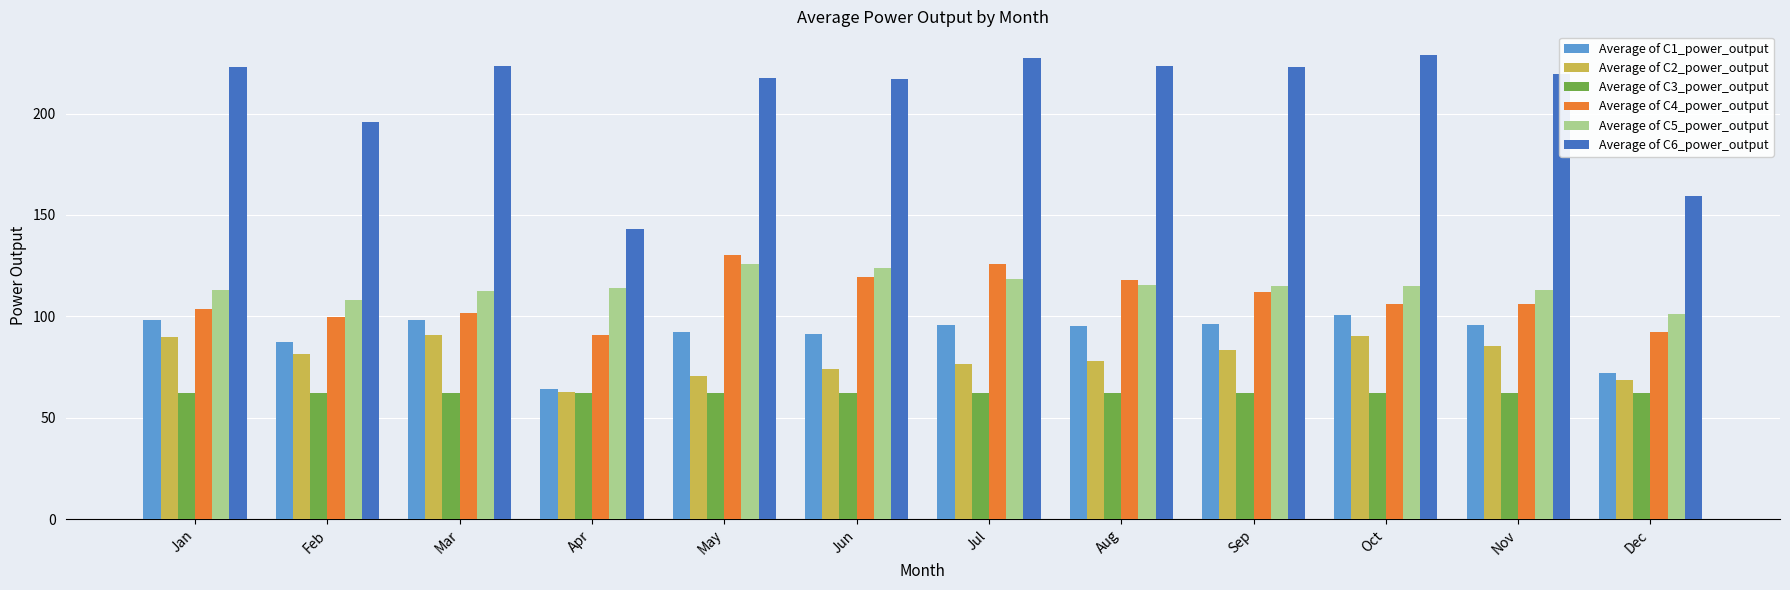

Is the value of Average of C1_power_output at Sep greater than the value of Average of C5_power_output at Nov?

No